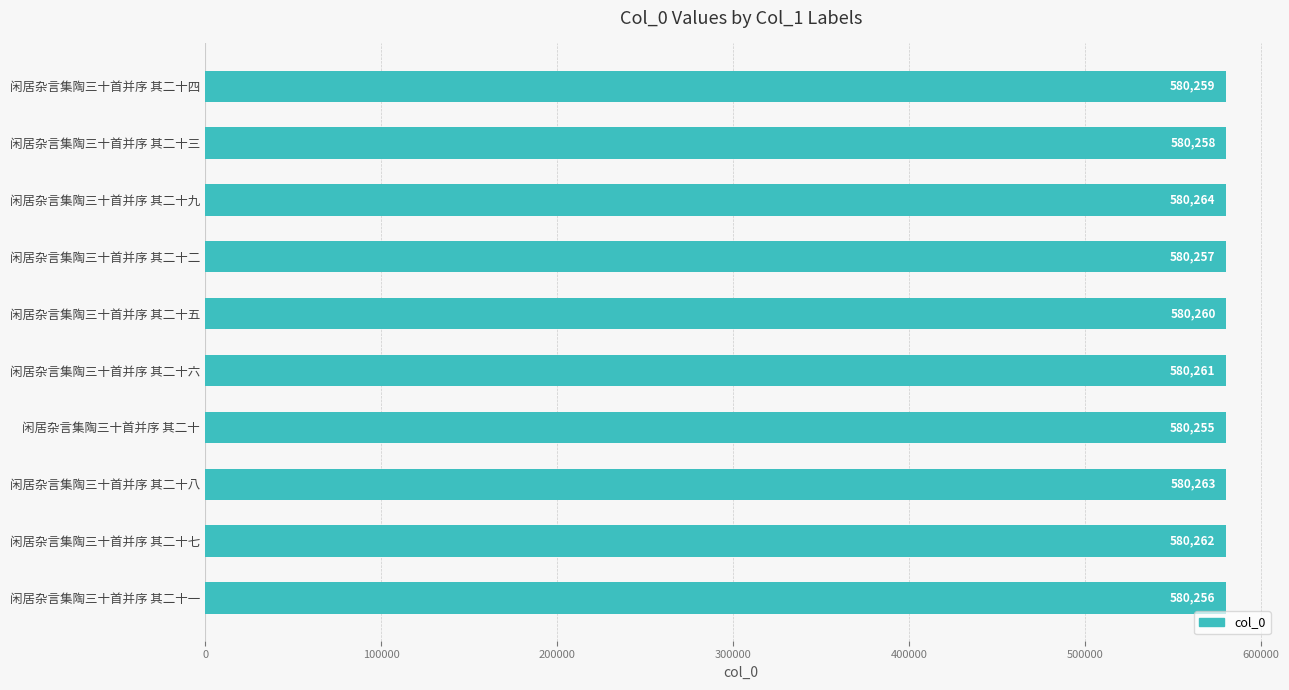

Count the number of data series in this chart.

1